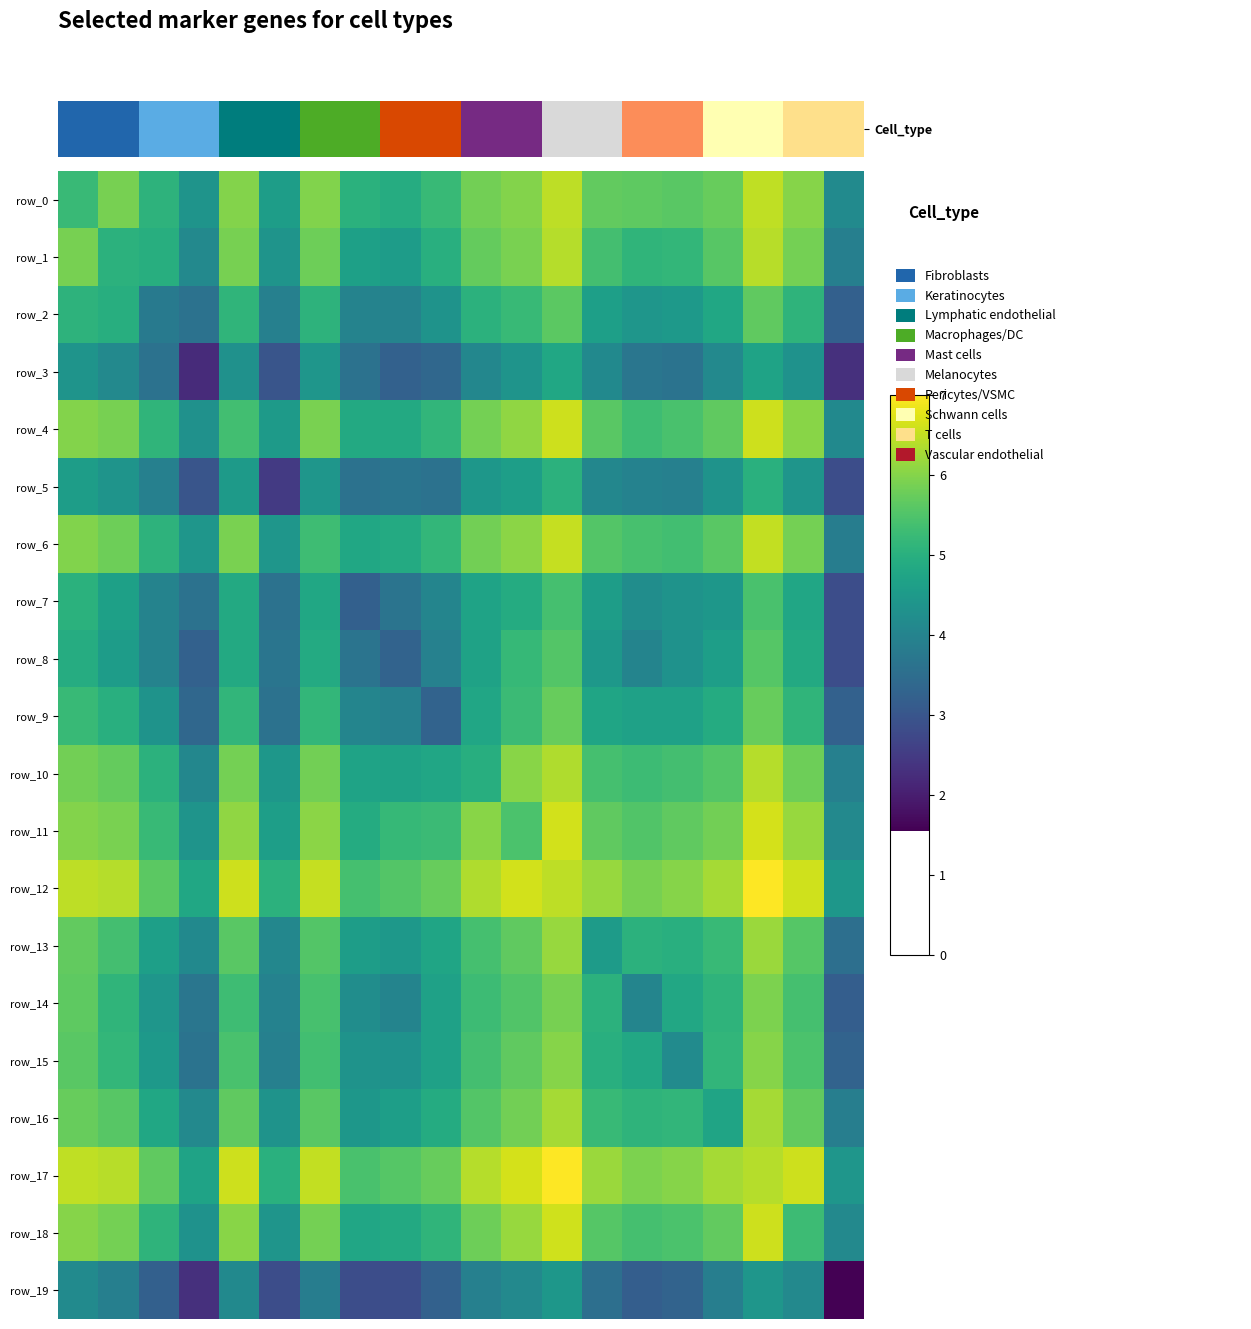

How many values in the row_14 series exceed 5?

11